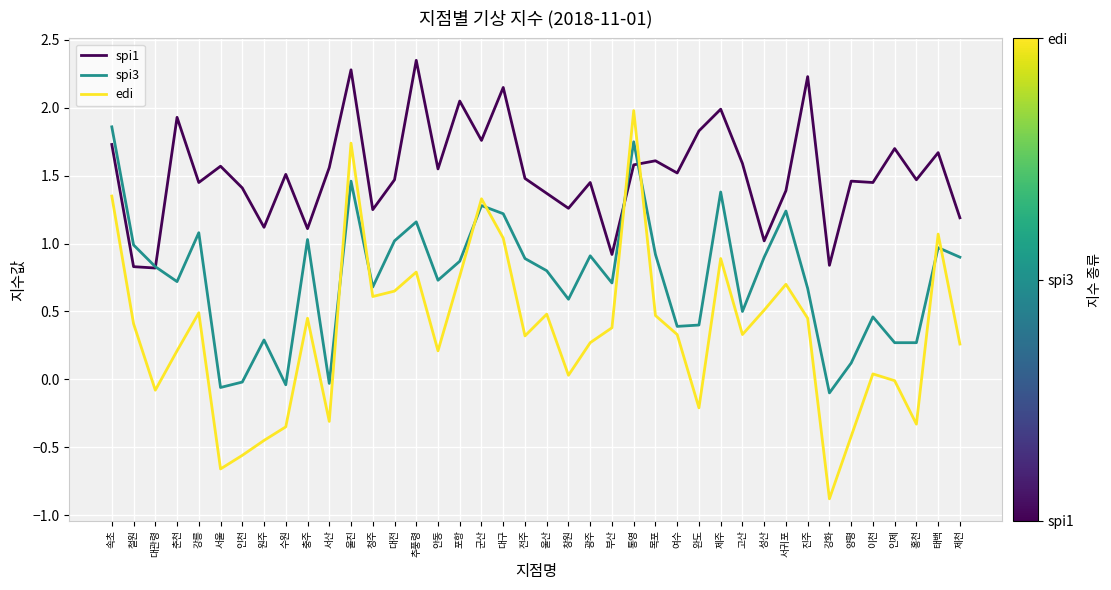

What is the sum of the spi1 values at 대구 and 군산?

3.9